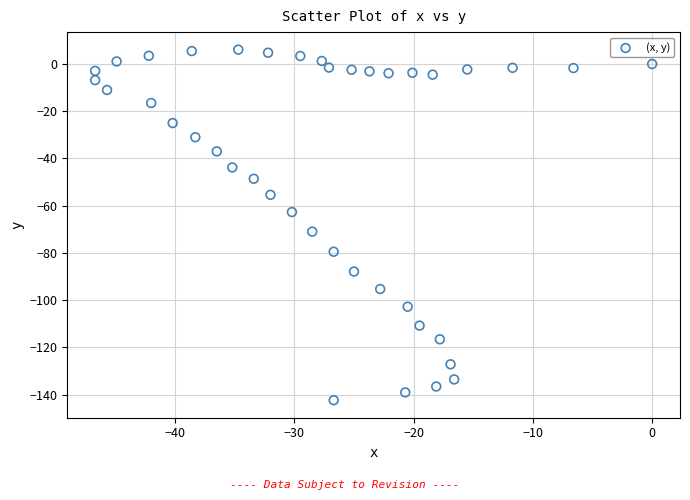

What Y value in the scatter plot is closest to -68?

-71.0